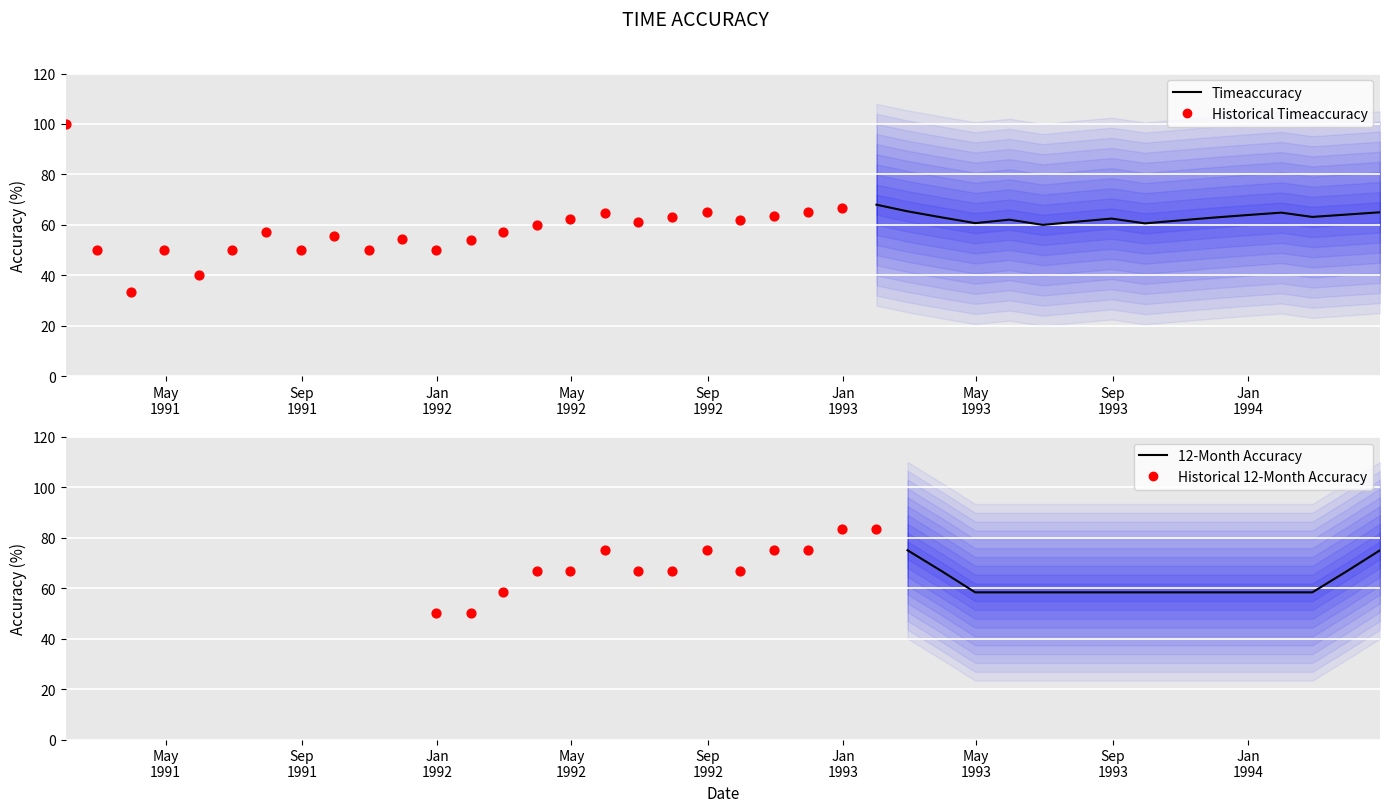

What is the ratio of the value at 12 to the value at 23?

1.0